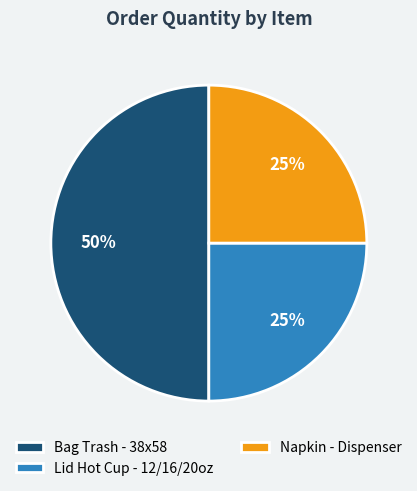

To the nearest percent, what is the difference between the largest and smallest slice percentages?

25%